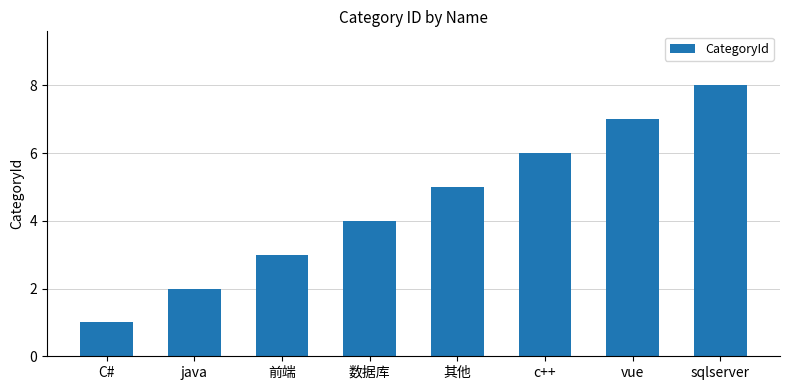

List the labels in order of value, smallest first.

C#, java, 前端, 数据库, 其他, c++, vue, sqlserver